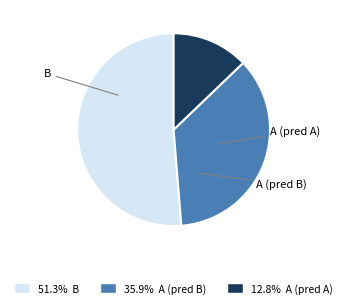

True or false: A (pred A) accounts for 1% of the total.

False